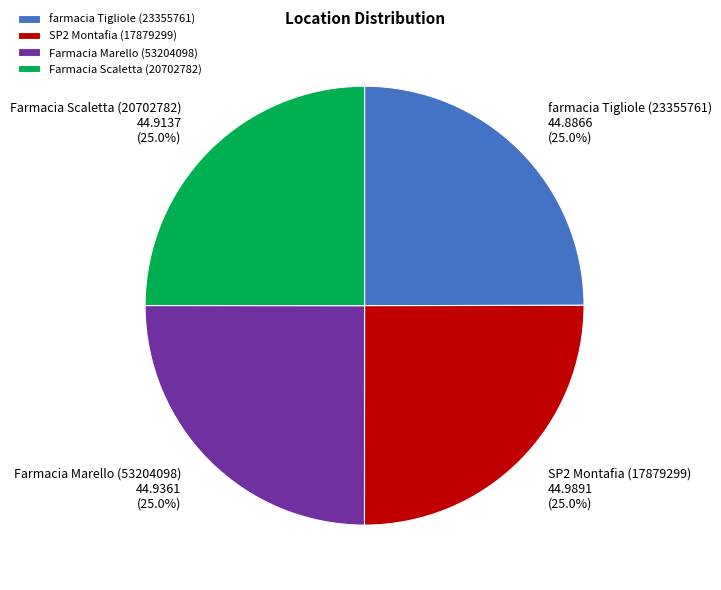

What is the total percentage of Farmacia Marello (53204098) and farmacia Tigliole (23355761)?

50.0%